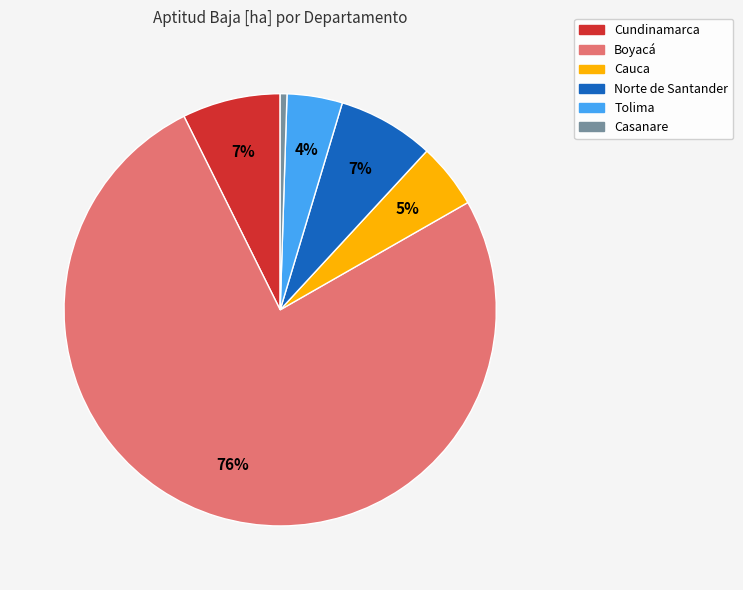

Does Boyacá represent more than half of the total?

Yes